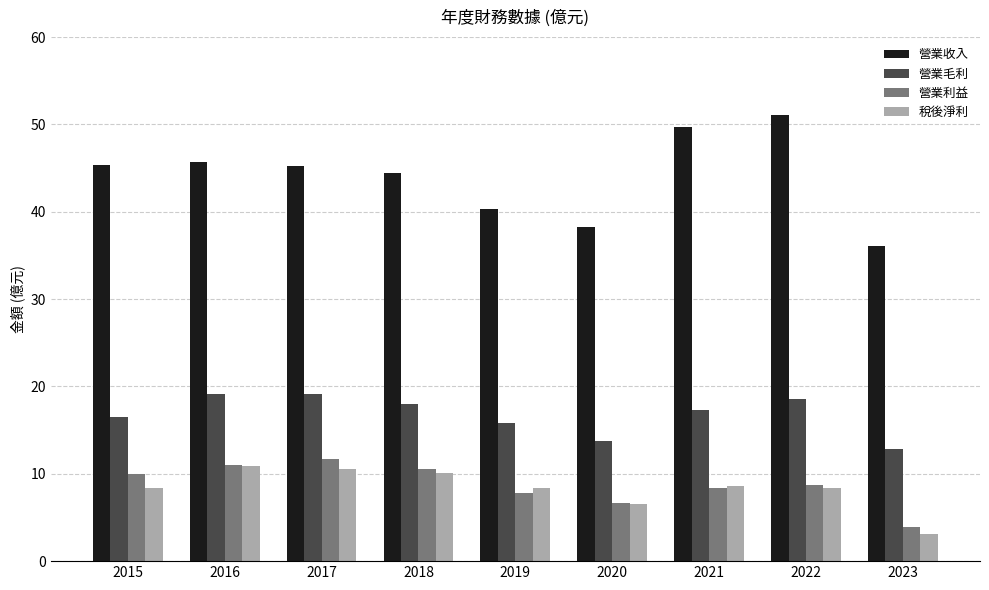

What is the value of the 營業毛利 bar at the 6th from the left?

13.8